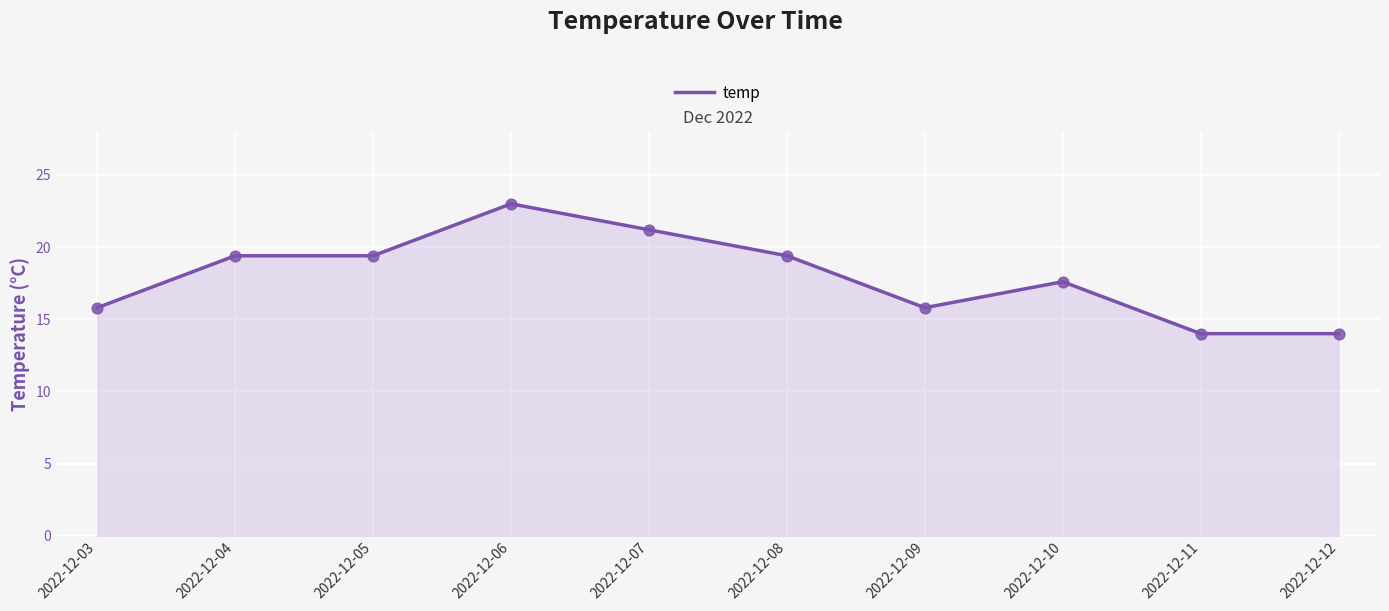

Which has a higher value, 2022-12-05 or 2022-12-09?

2022-12-05